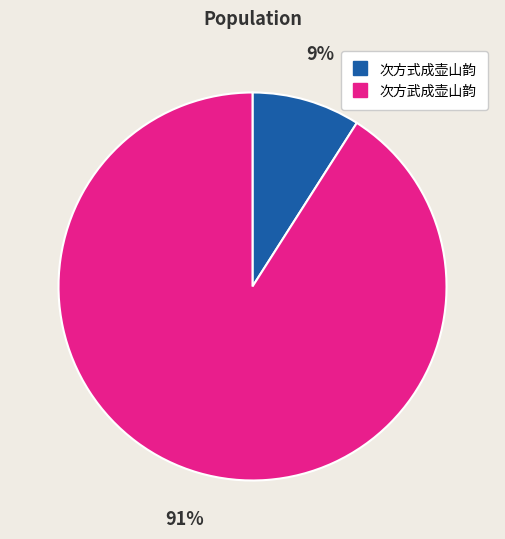

Is 次方式成壶山韵 the majority of the pie?

No